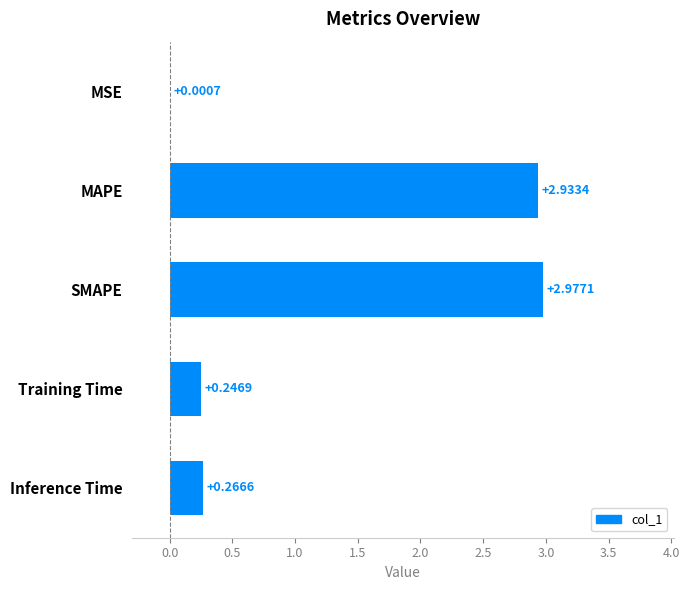

Are the bars horizontal?

Yes